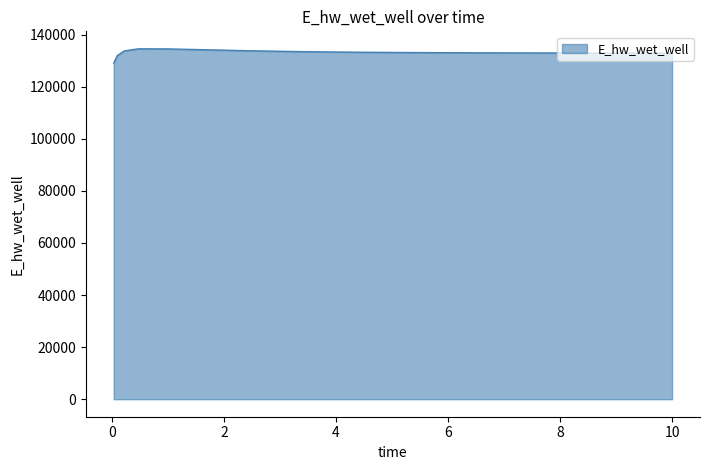

What is the difference between the maximum and minimum values?

5483.9